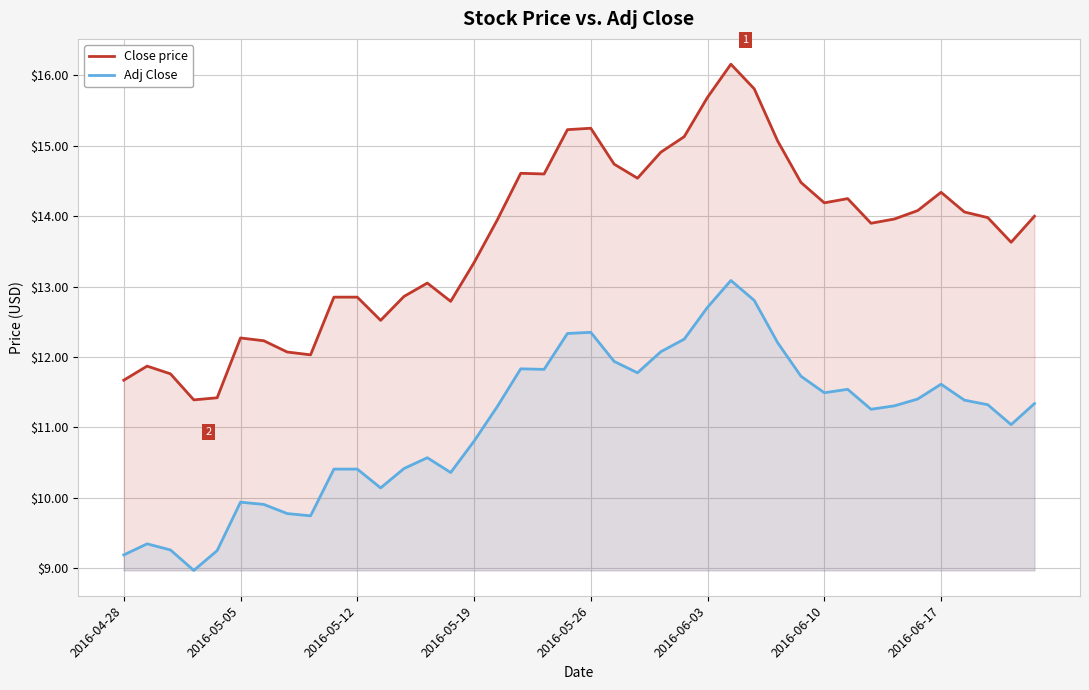

At 2016-06-03, list the series in order from smallest to largest.

Adj Close, Close price